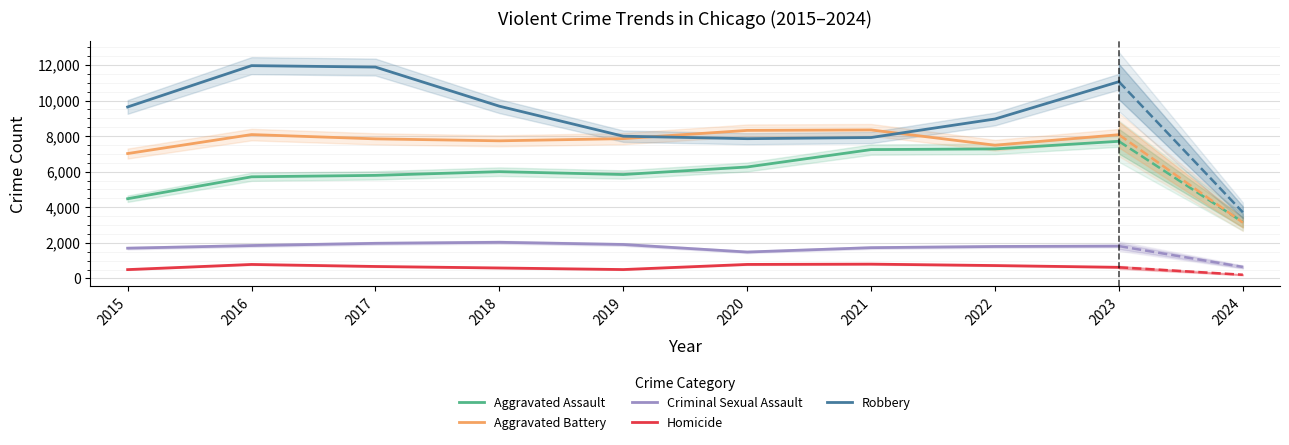

What is the smallest value displayed?

496